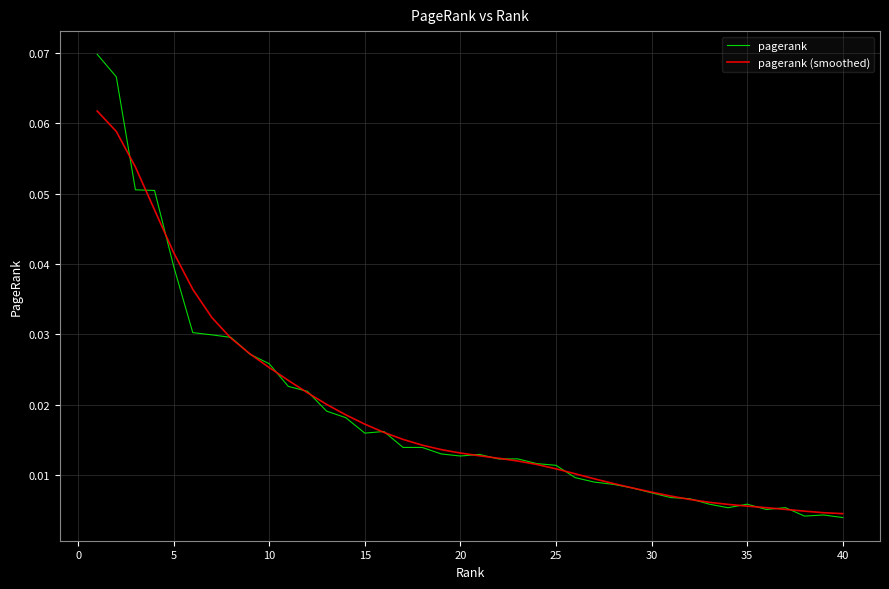

List the series in order of their peak value, lowest first.

pagerank (smoothed), pagerank